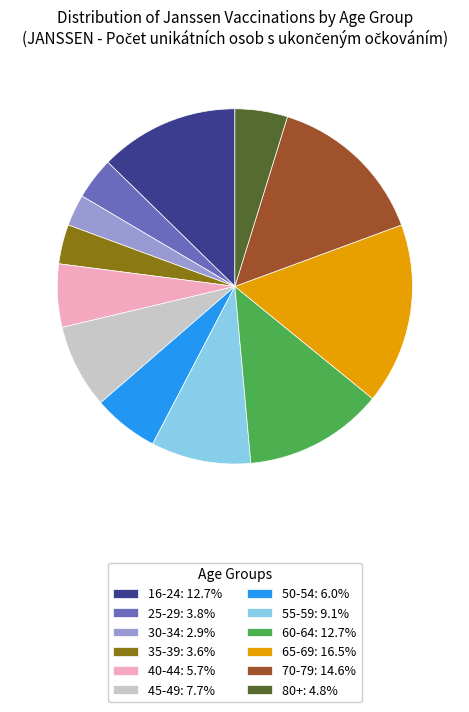

Approximately how many times larger is the value at 80+: 4.8% compared to 65-69: 16.5%?

0.3